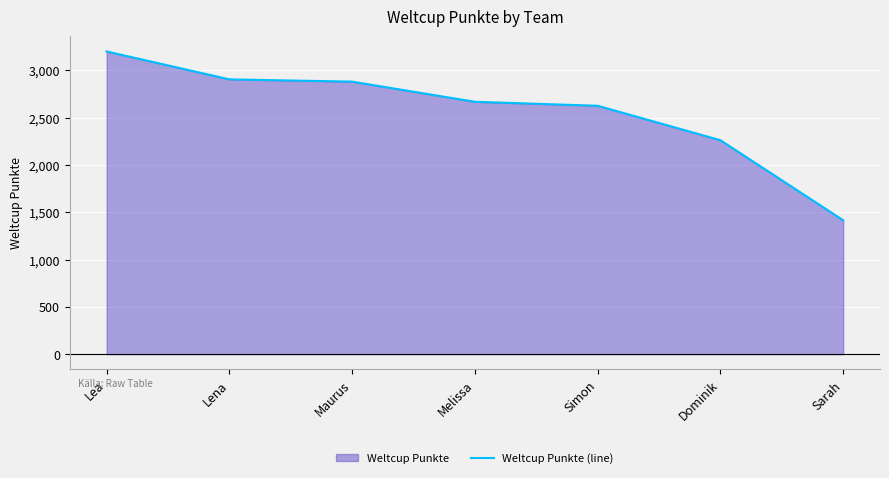

The value at Melissa is 3636. True or false?

False